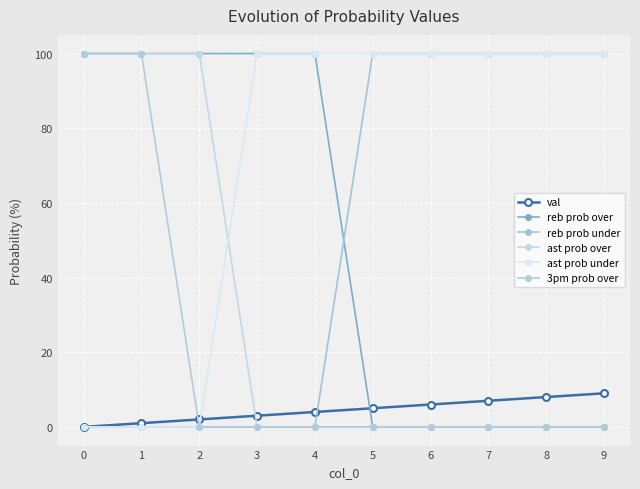

How many lines are shown in the chart?

6